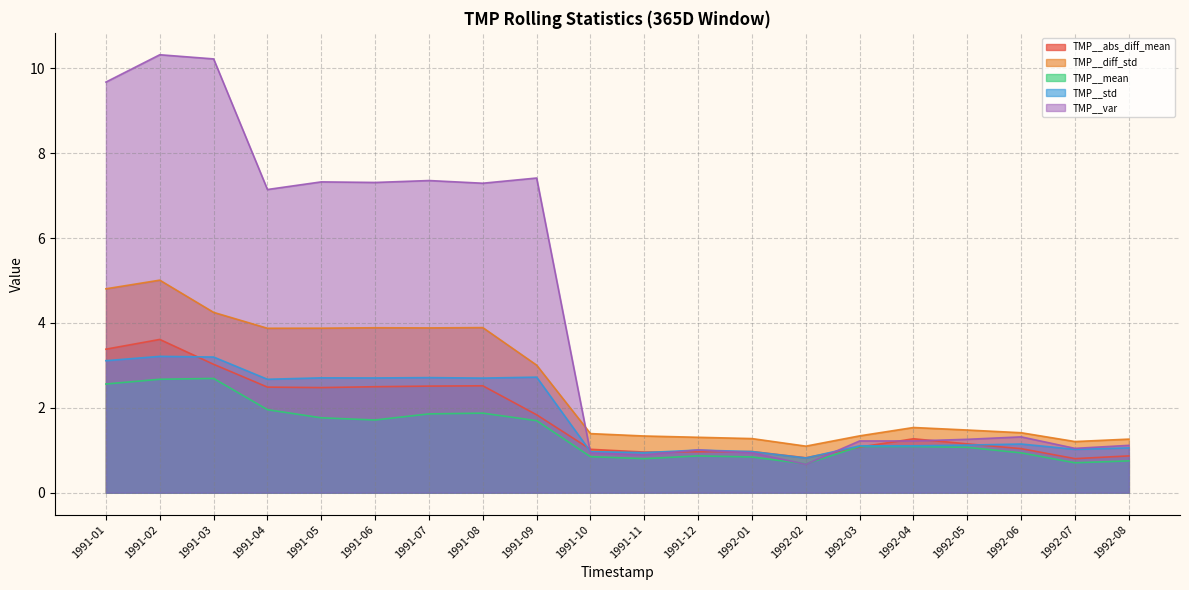

Count the number of categories in the chart.

20